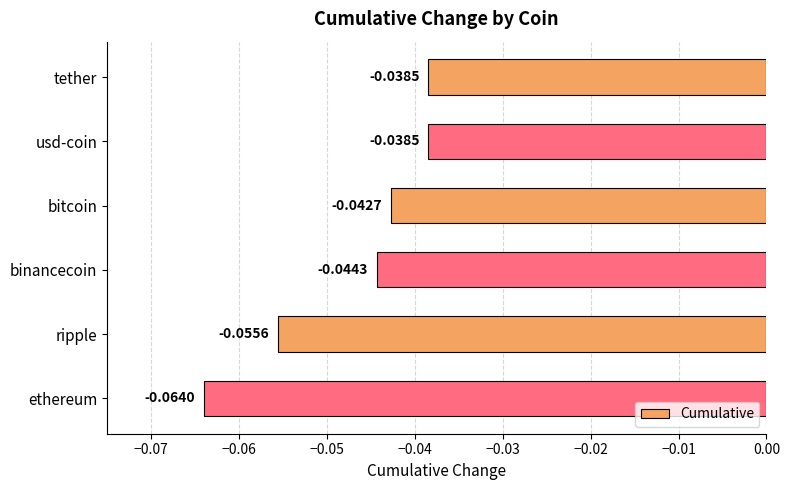

At which category does the chart reach its minimum across all series?

ethereum